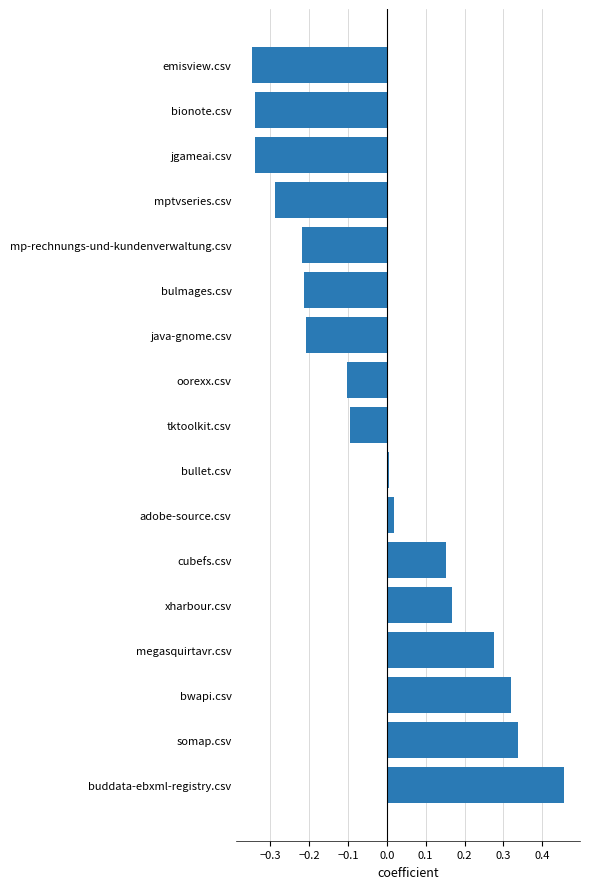

What is the difference between the second highest and minimum values?

0.7